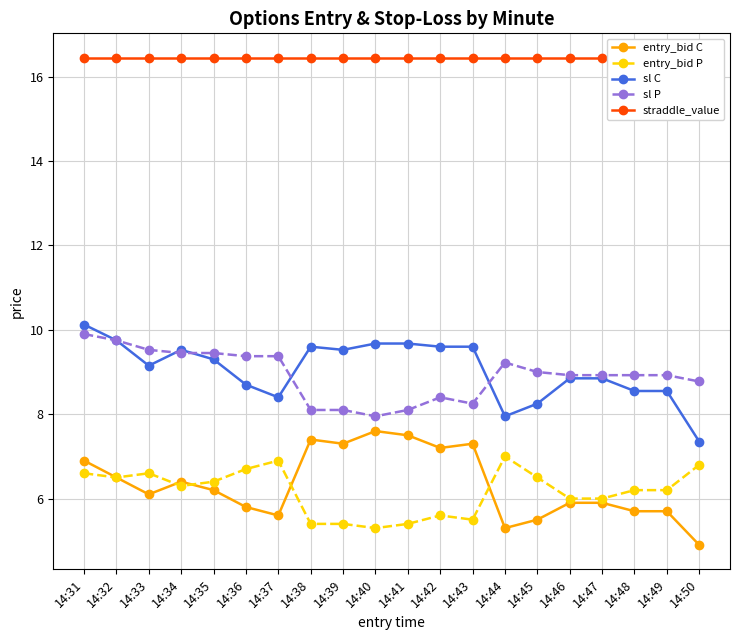

What is the minimum value for straddle_value?

16.4